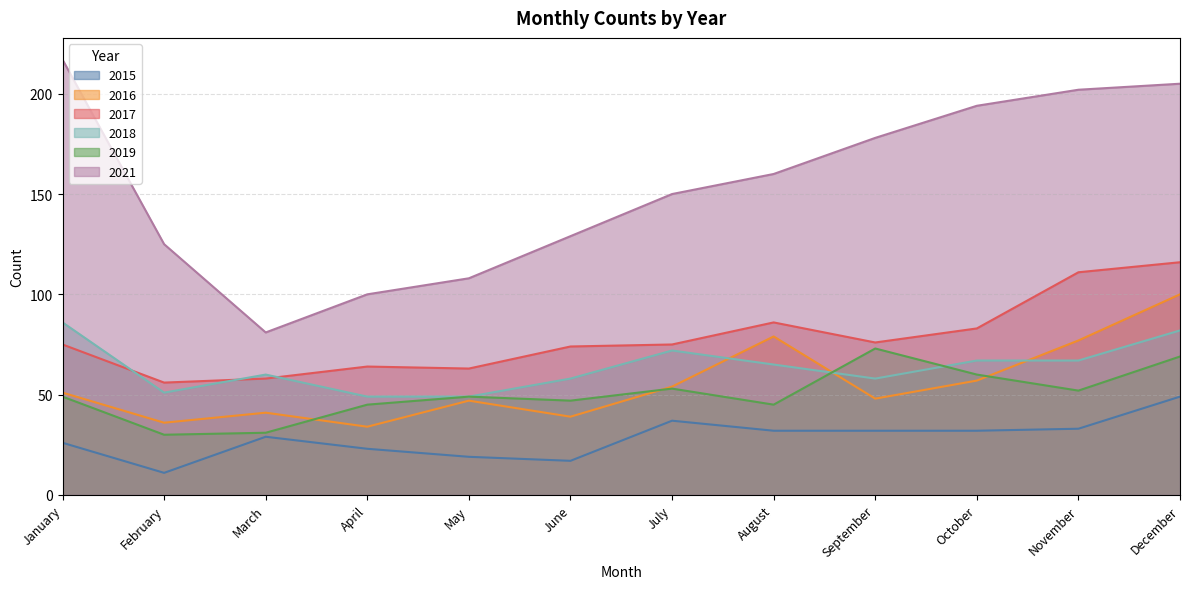

What is the difference between the 2016 values at July and June?

15